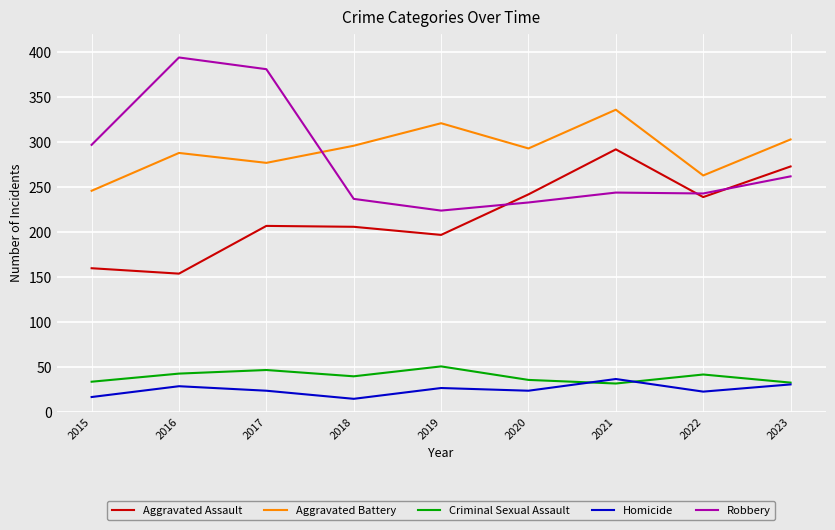

What are all the series names shown in the legend?

Aggravated Assault, Aggravated Battery, Criminal Sexual Assault, Homicide, Robbery